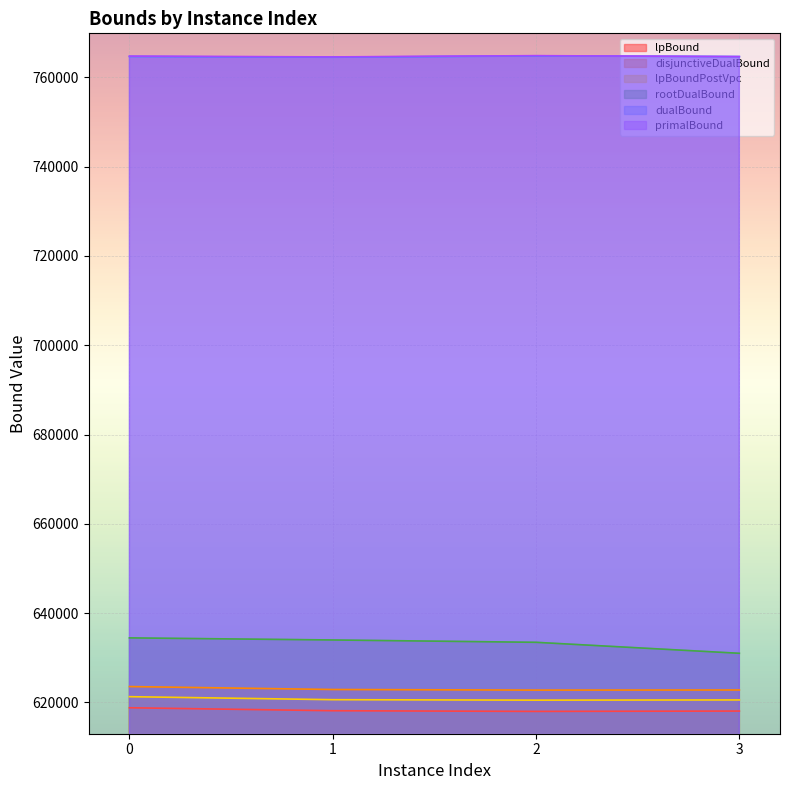

At how many categories does at least one series exceed 689264?

4